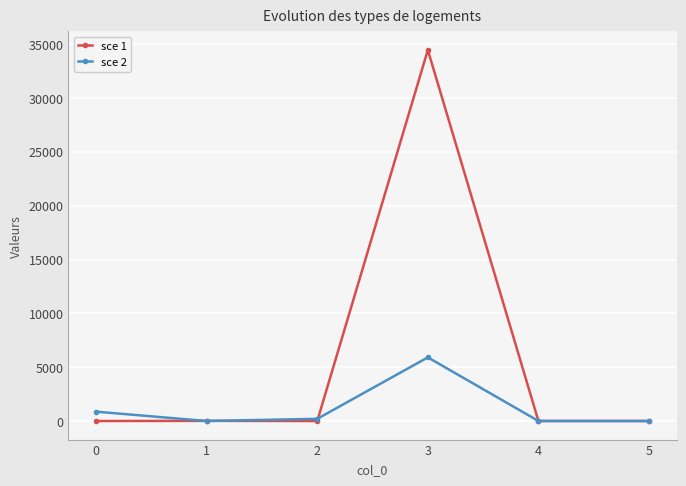

Is the value of sce 1 at 5 greater than the value of sce 2 at 3?

No